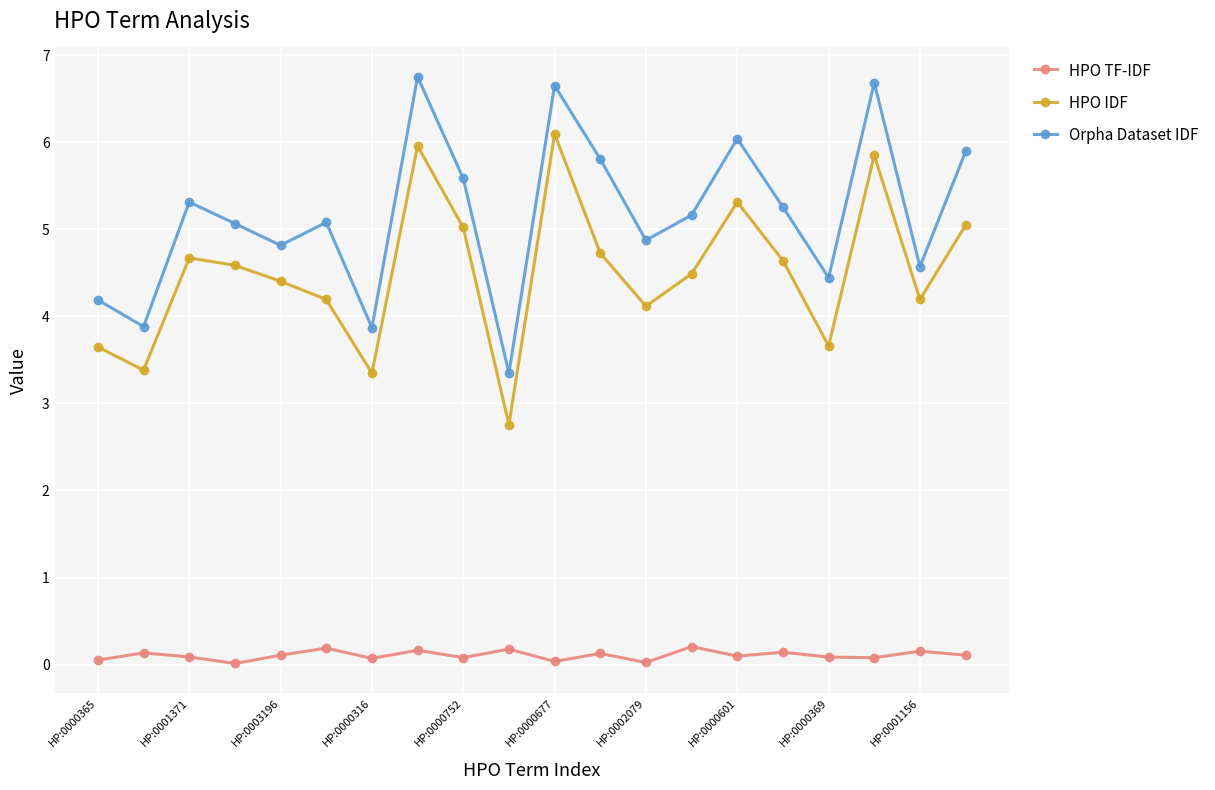

What are all the series names shown in the legend?

HPO TF-IDF, HPO IDF, Orpha Dataset IDF